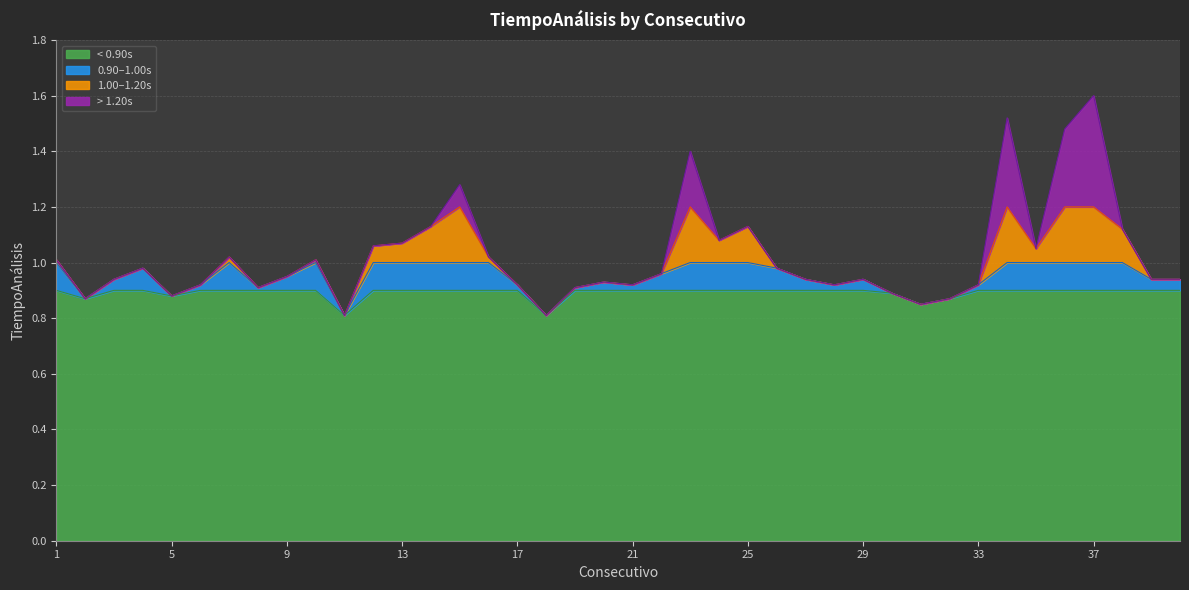

What is the average value?

1.0